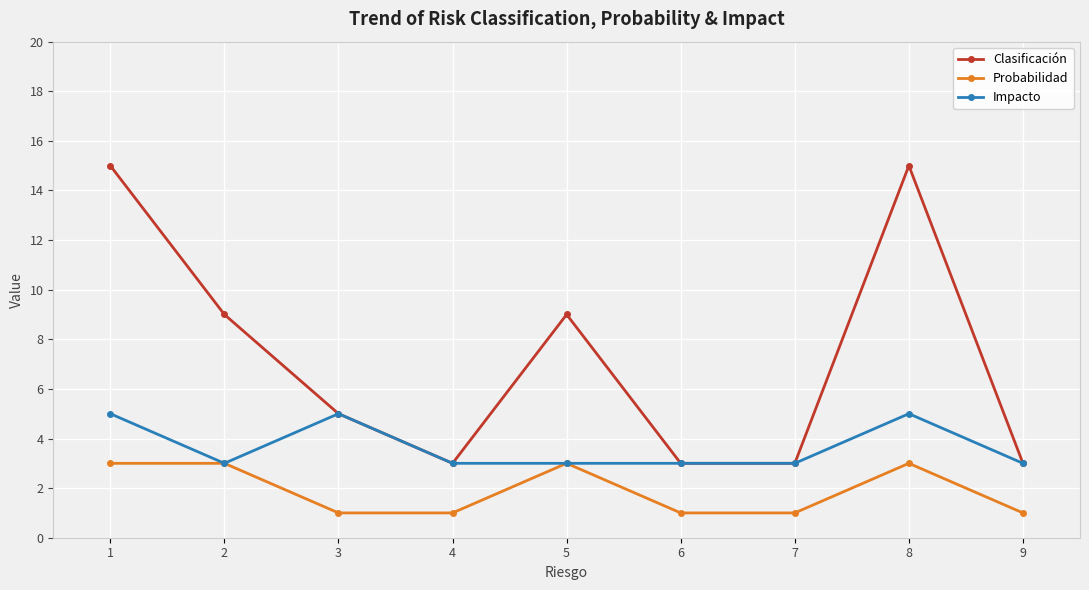

What is the sum of all Clasificación values?

65